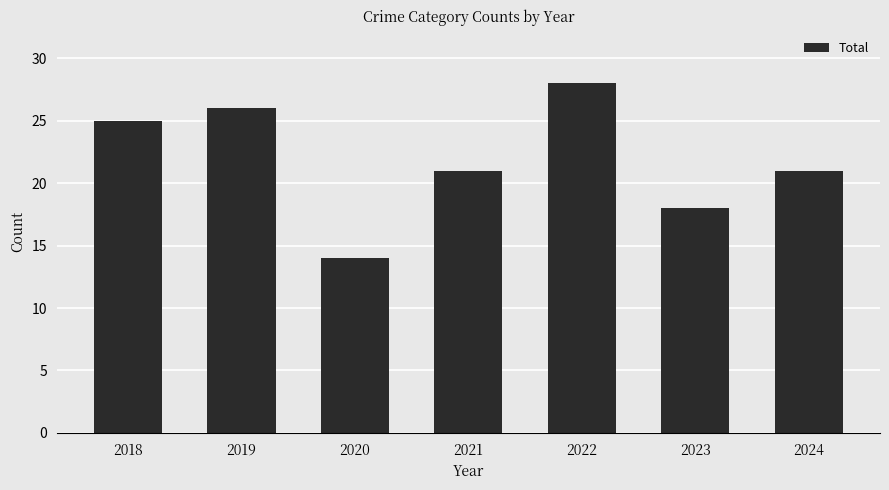

Between 2021 and 2023, which is larger?

2021